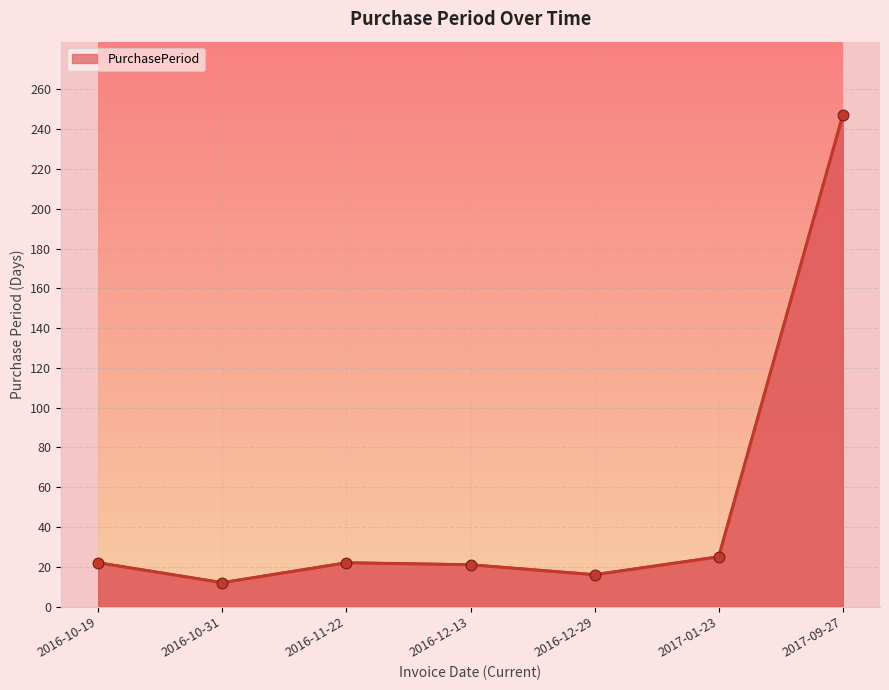

Approximately how many times larger is the value at 2016-10-19 compared to 2016-10-31?

1.8